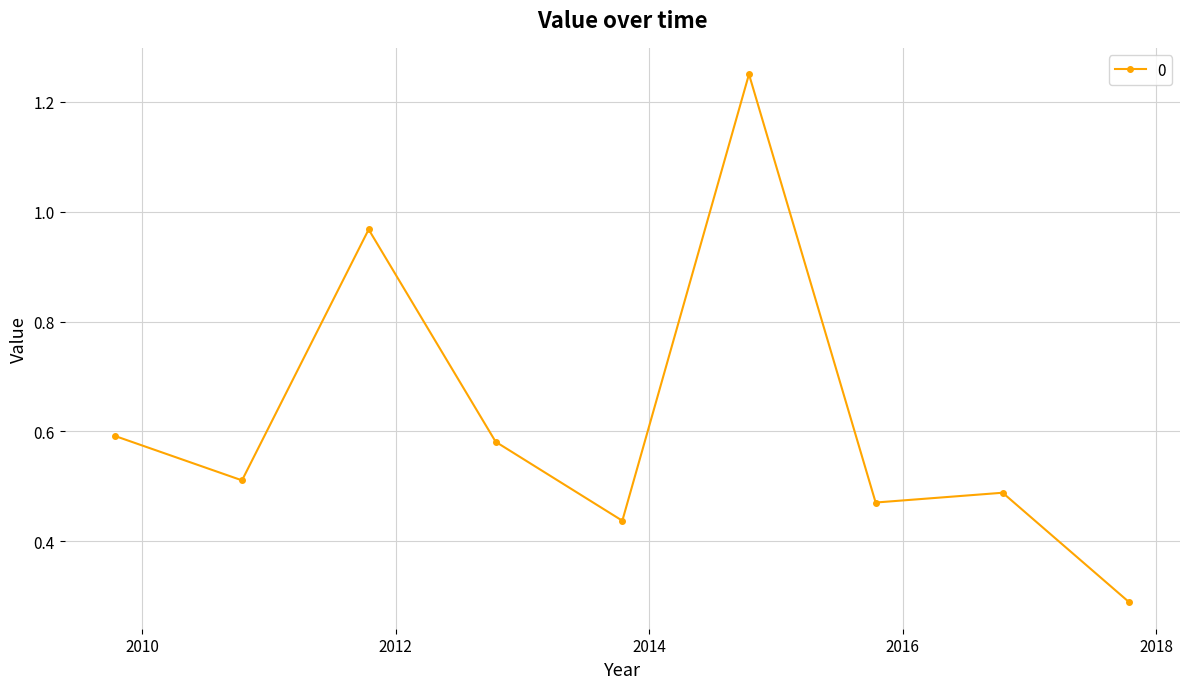

What is the sum of all values?

5.6